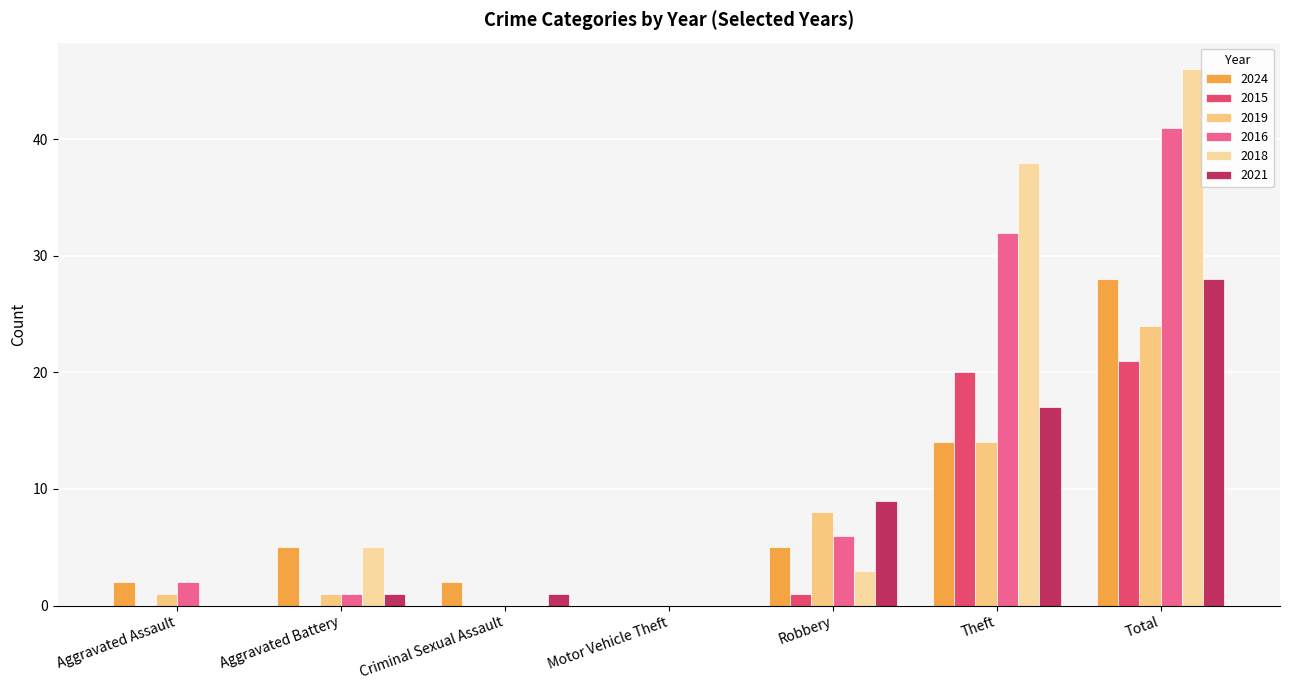

What is the spread (max minus min) of values at Aggravated Battery?

5